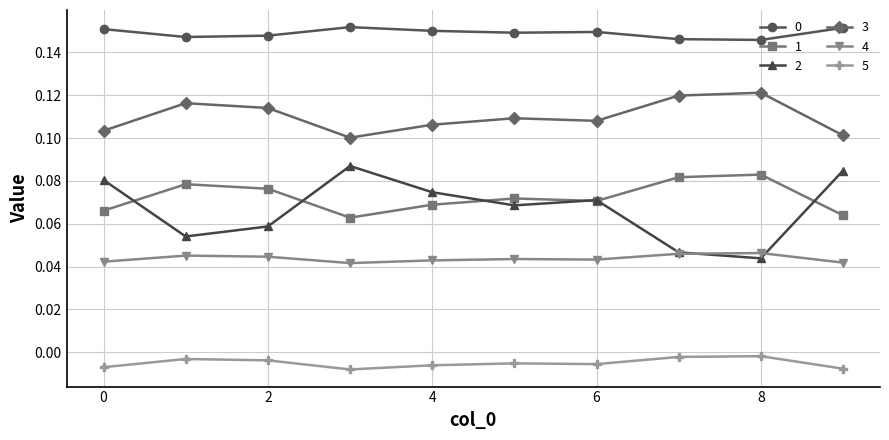

At how many categories does at least one series exceed 0?

10